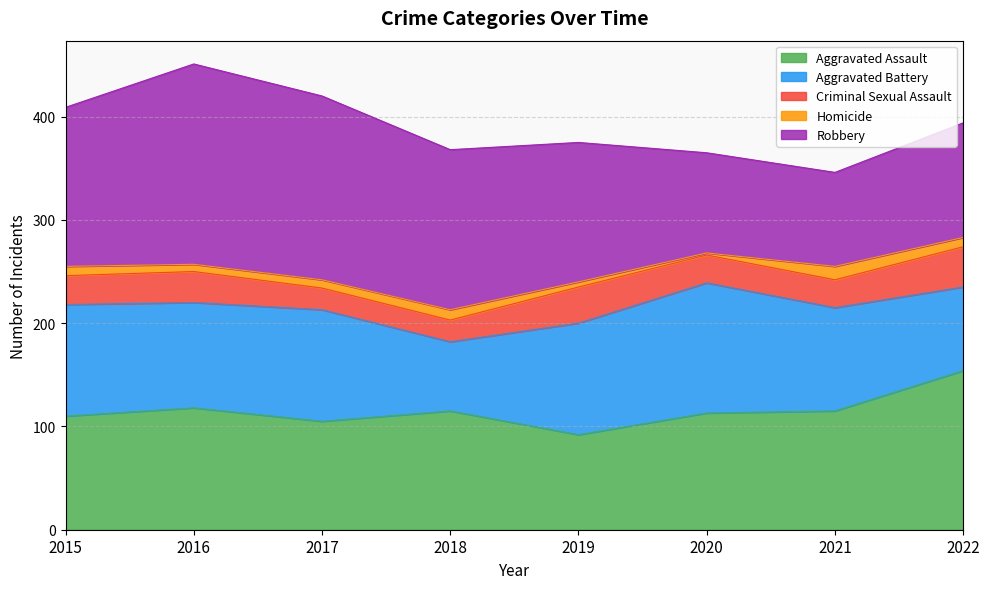

Which series has the largest range (max minus min)?

Robbery